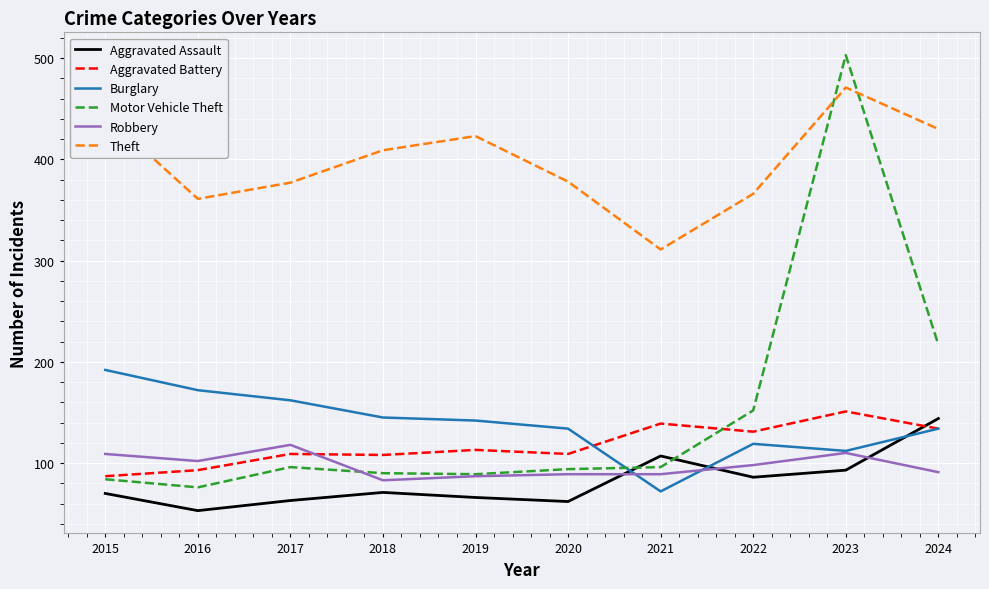

What is the difference between the second highest and minimum values in the Aggravated Battery series?

52